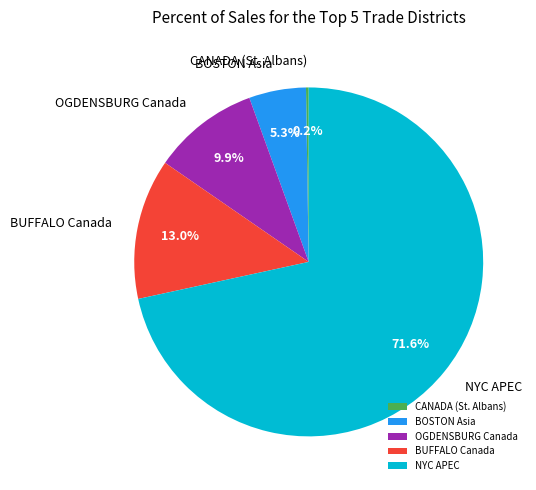

Combined, do BUFFALO Canada and NYC APEC account for over 50%?

Yes